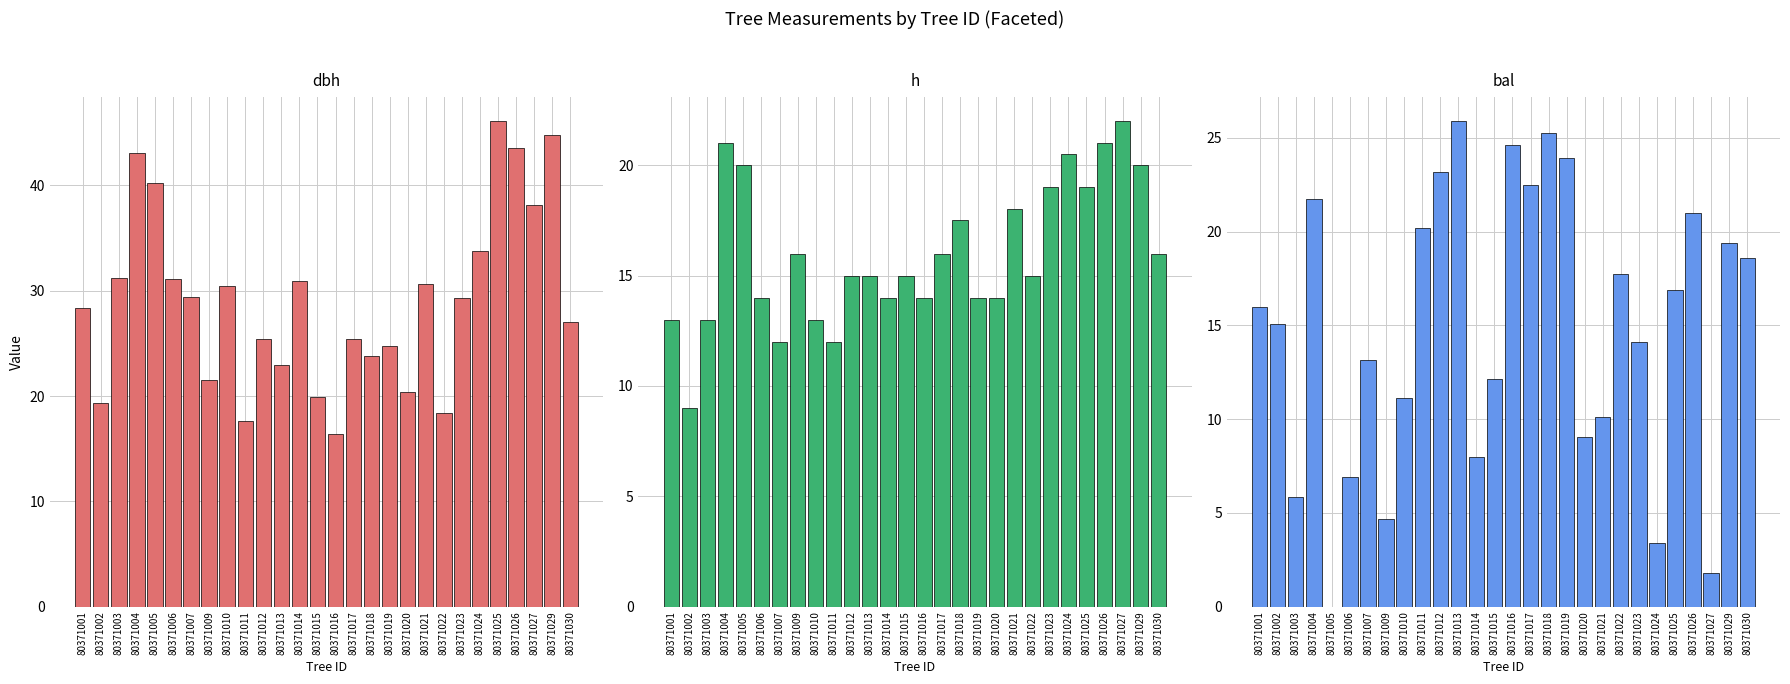

Rank the categories by h value from highest to lowest.

80371027, 80371004, 80371026, 80371024, 80371005, 80371029, 80371023, 80371025, 80371021, 80371018, 80371009, 80371017, 80371030, 80371012, 80371013, 80371015, 80371022, 80371006, 80371014, 80371016, 80371019, 80371020, 80371001, 80371003, 80371010, 80371007, 80371011, 80371002